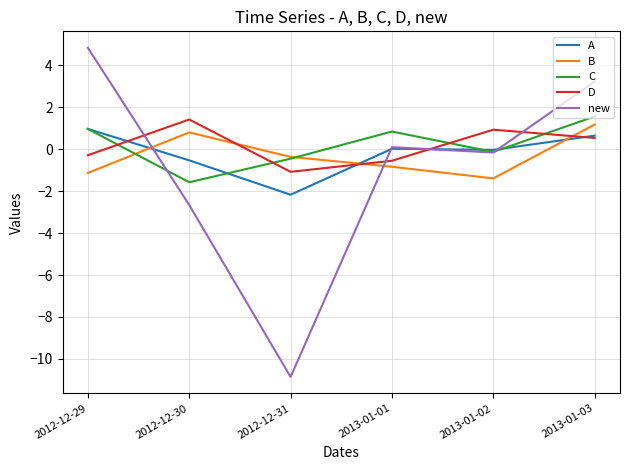

What position from the right is 2012-12-31?

4